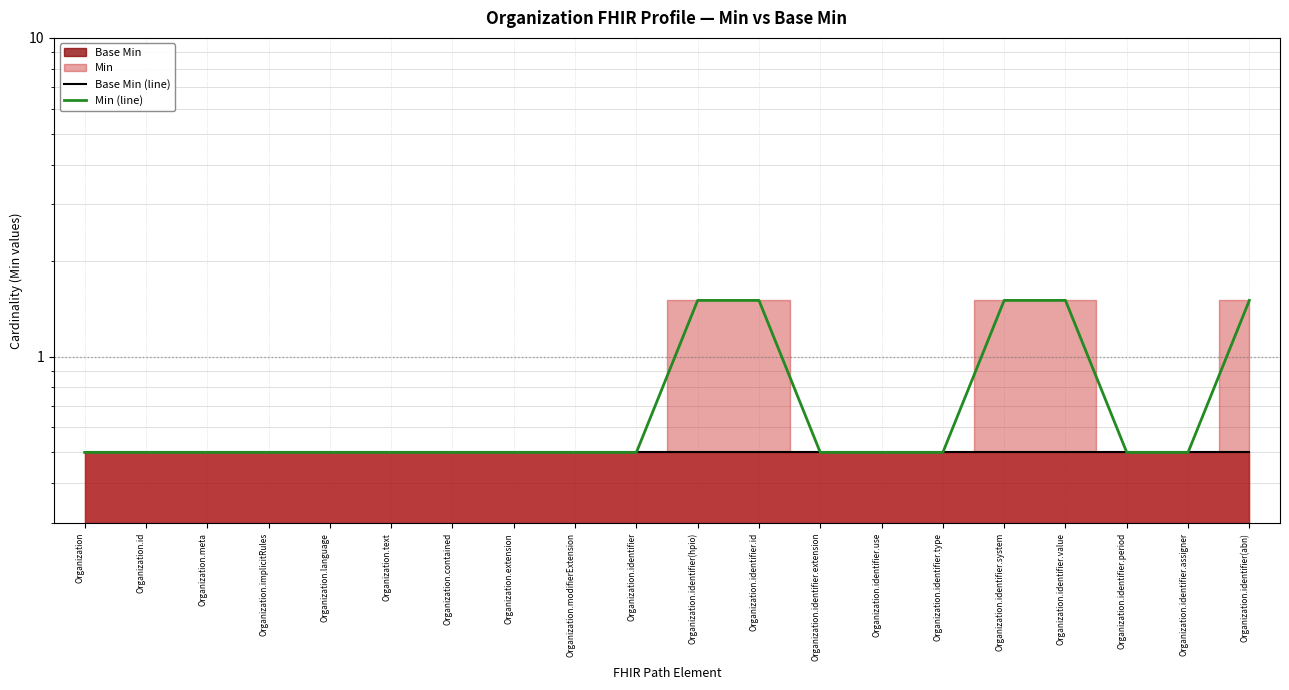

True or false: Base Min (line) has a value of 0.2 at Organization.identifier(abn).

False